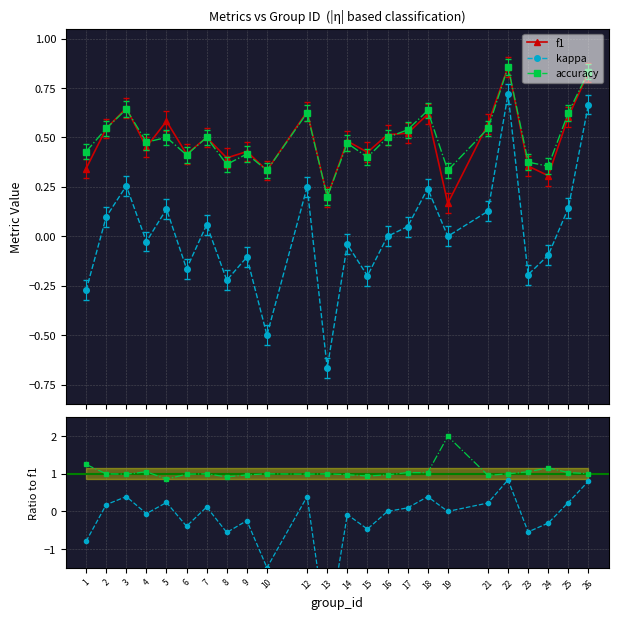

At how many categories does at least one series exceed -1?

24